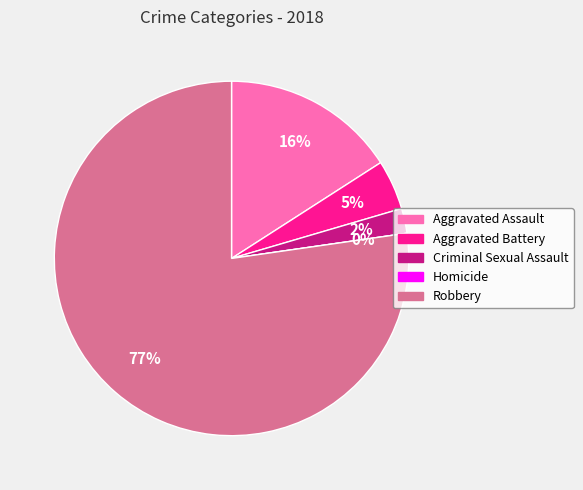

Is there a majority slice in this chart?

Yes